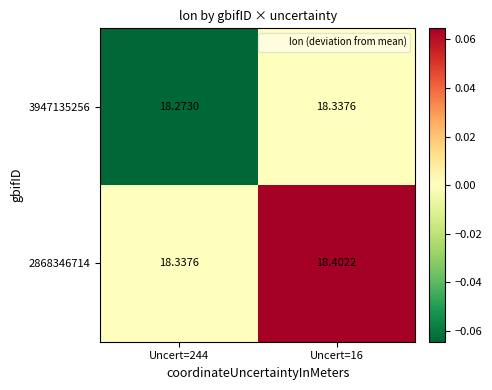

Is the value of 2868346714 at Uncert=16 greater than the value of 3947135256 at Uncert=244?

Yes